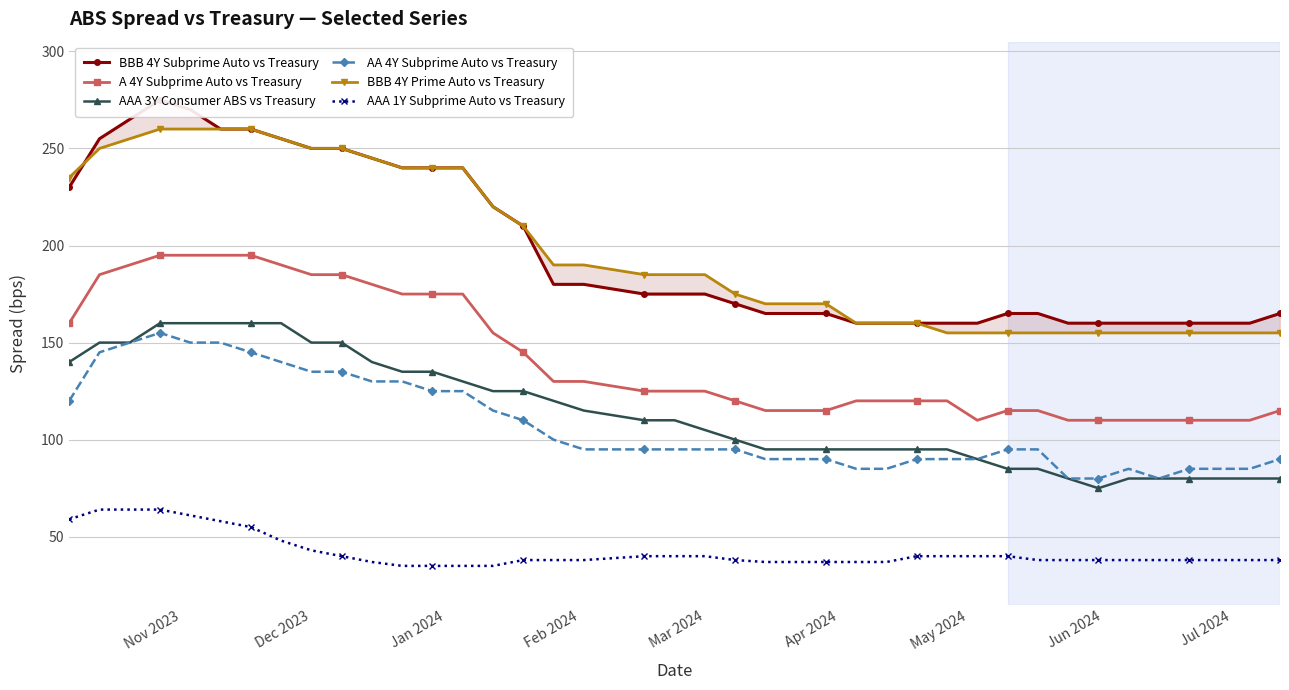

What is the minimum value for A 4Y Subprime Auto vs Treasury?

110